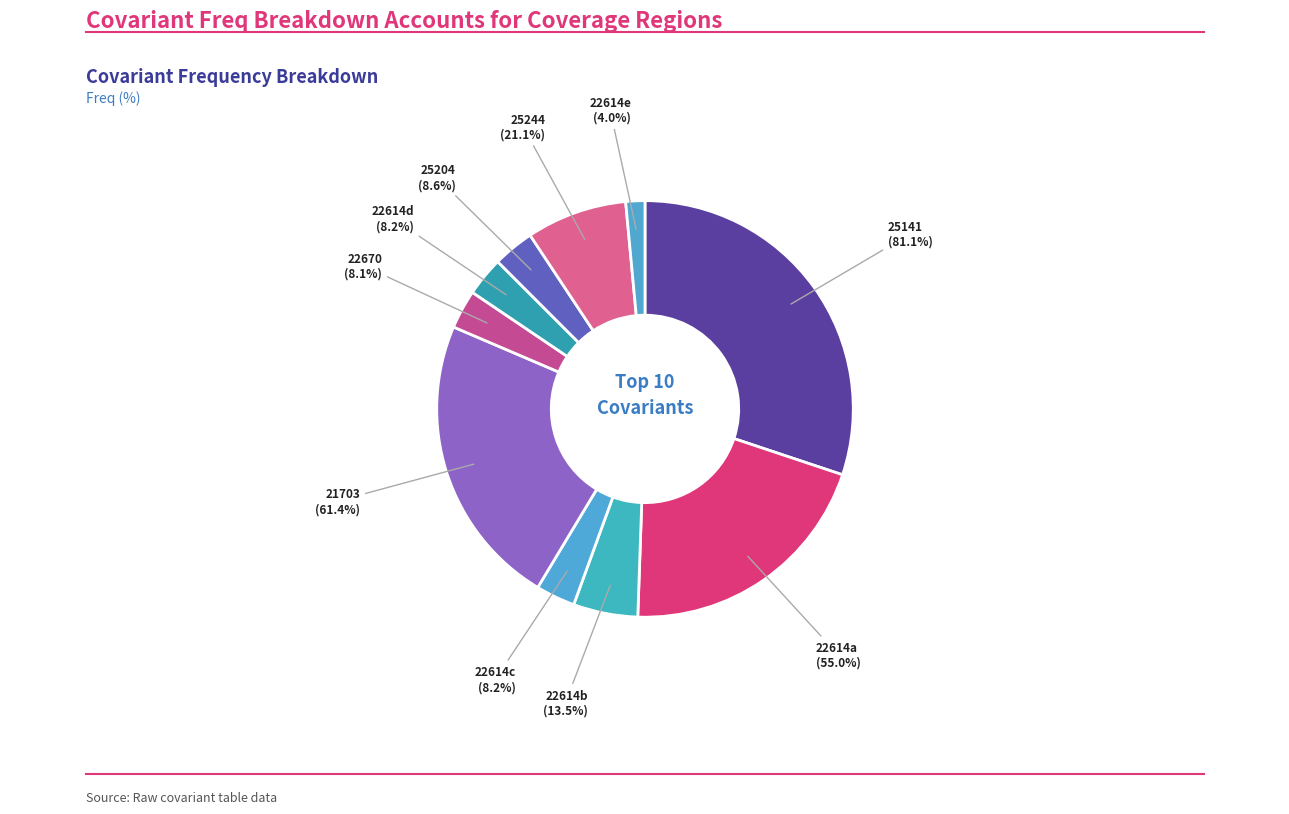

Is 22614 the majority of the pie?

No